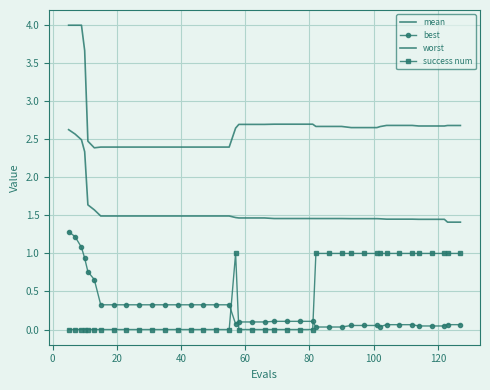

True or false: best and worst cross at least once.

False